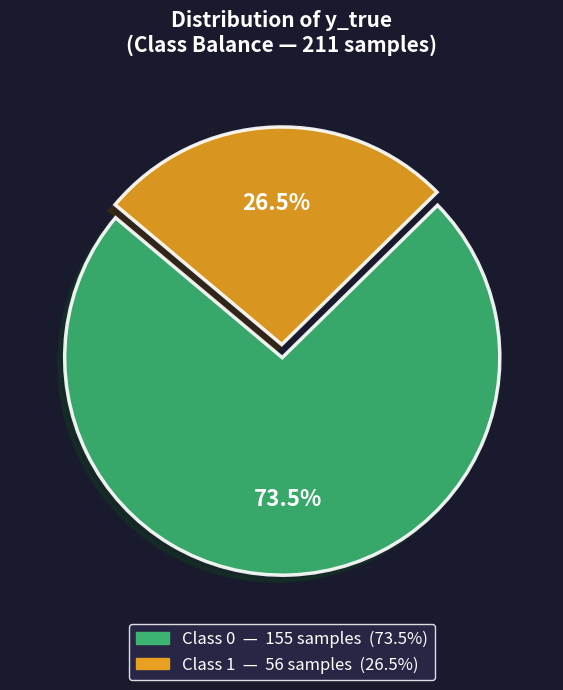

How many segments does this pie chart have?

2